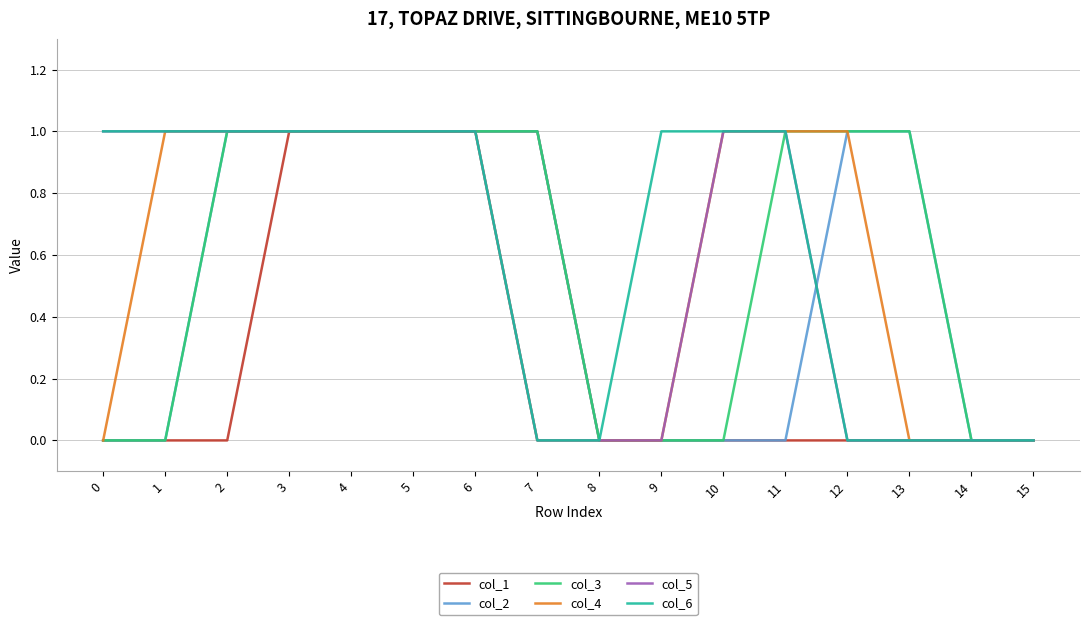

Reading right to left, extract all data points from this chart.

col_1: 0	0	0	0	0	0	0	0	1	1	1	1	1	0	0	0
col_2: 0	0	1	1	0	0	0	0	1	1	1	1	1	1	0	0
col_3: 0	0	1	1	1	0	0	0	1	1	1	1	1	1	0	0
col_4: 0	0	0	1	1	1	0	0	0	1	1	1	1	1	1	0
col_5: 0	0	0	0	1	1	0	0	0	1	1	1	1	1	1	1
col_6: 0	0	0	0	1	1	1	0	0	1	1	1	1	1	1	1